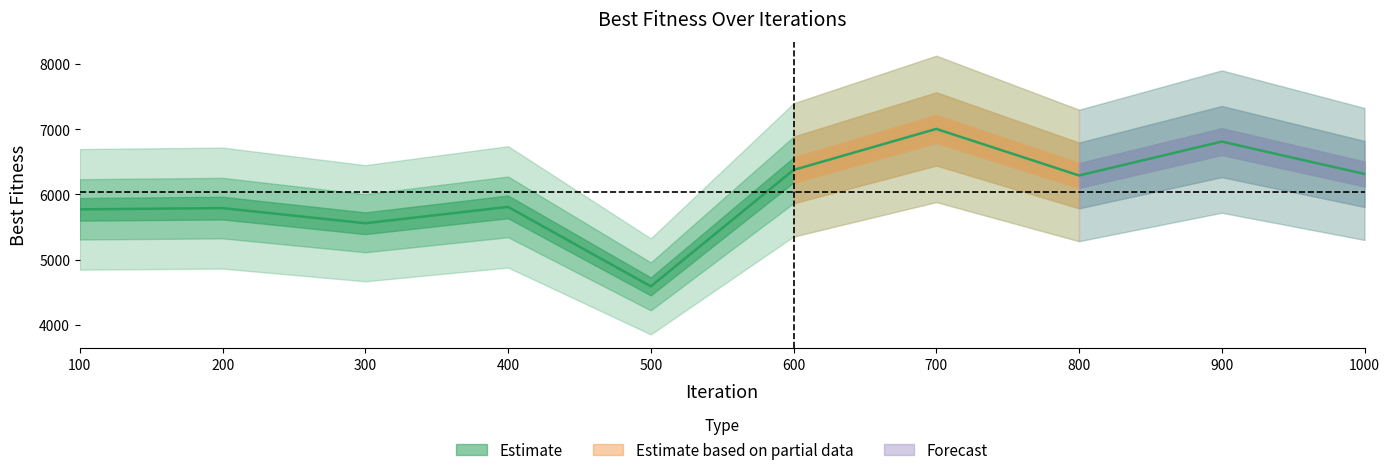

Where is the data nearest to the value 5797?

200